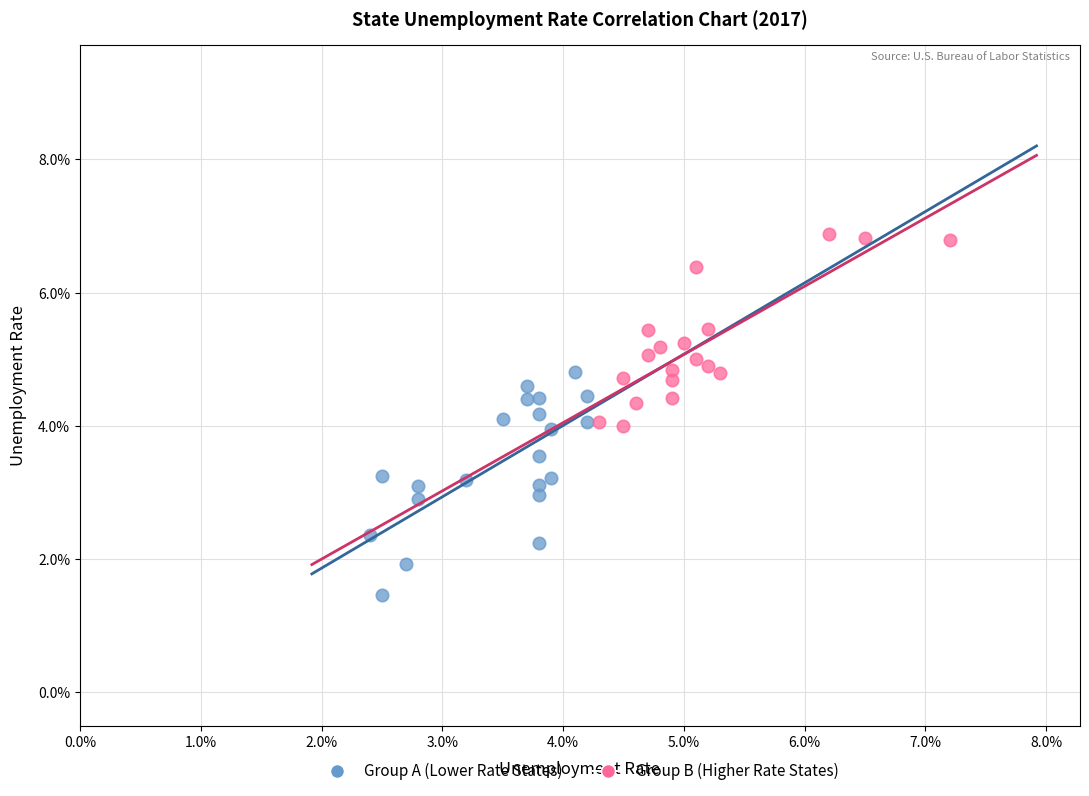

What are all the series names shown in the legend?

Group A (Lower Rate States), Group B (Higher Rate States)